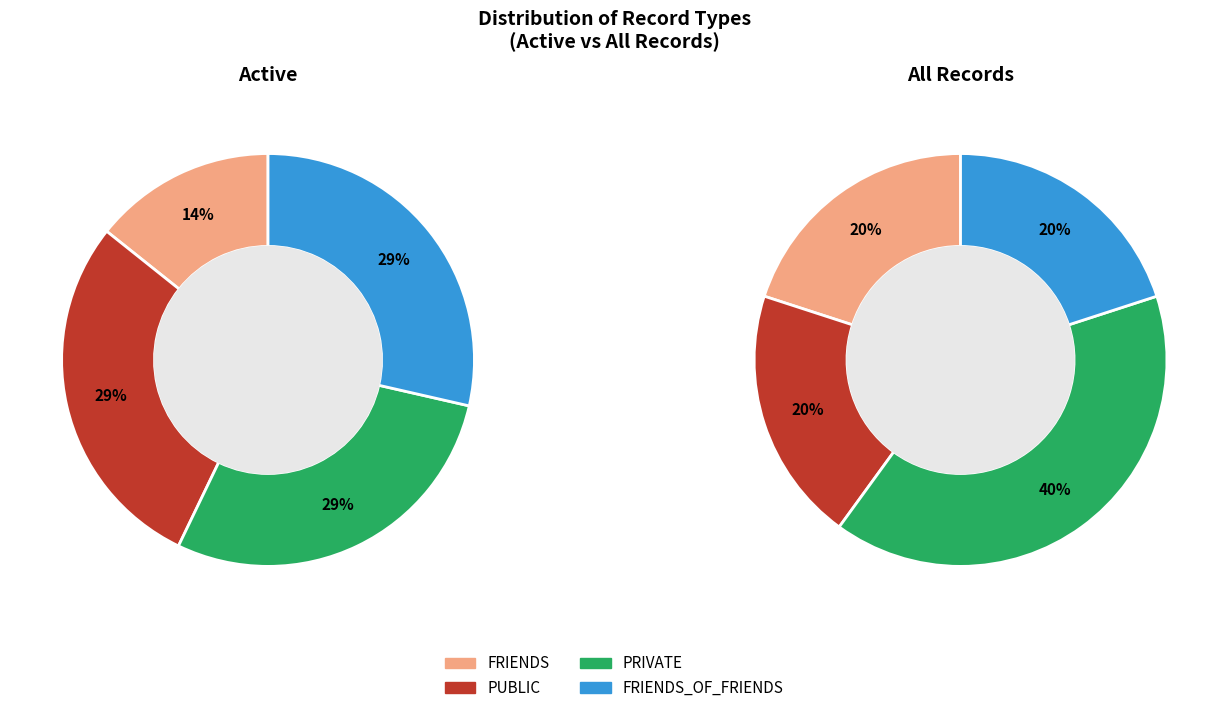

How many slices are in this pie chart?

4